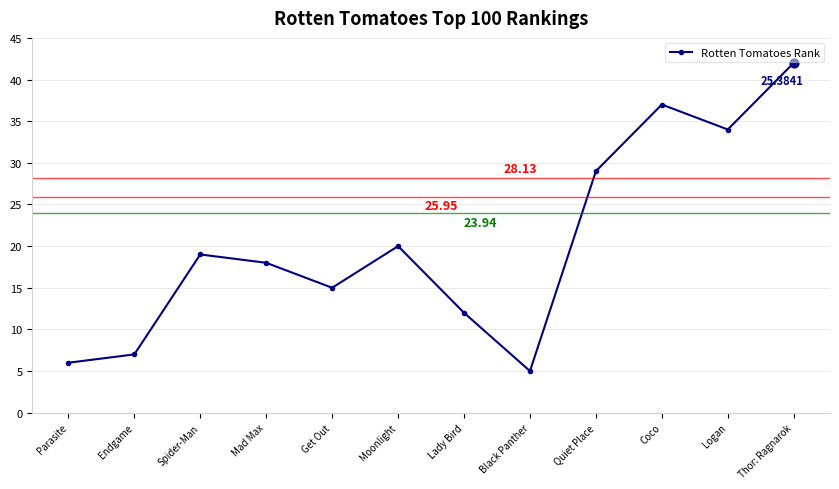

What is the change in value from Get Out to Thor: Ragnarok?

+27